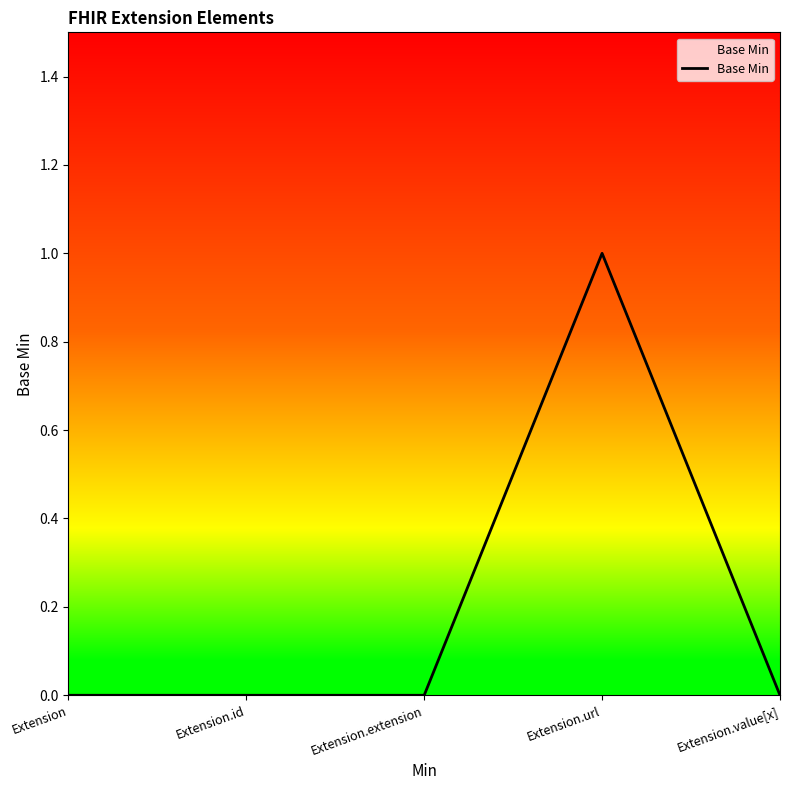

Which label corresponds to the largest value in the chart?

Extension.url